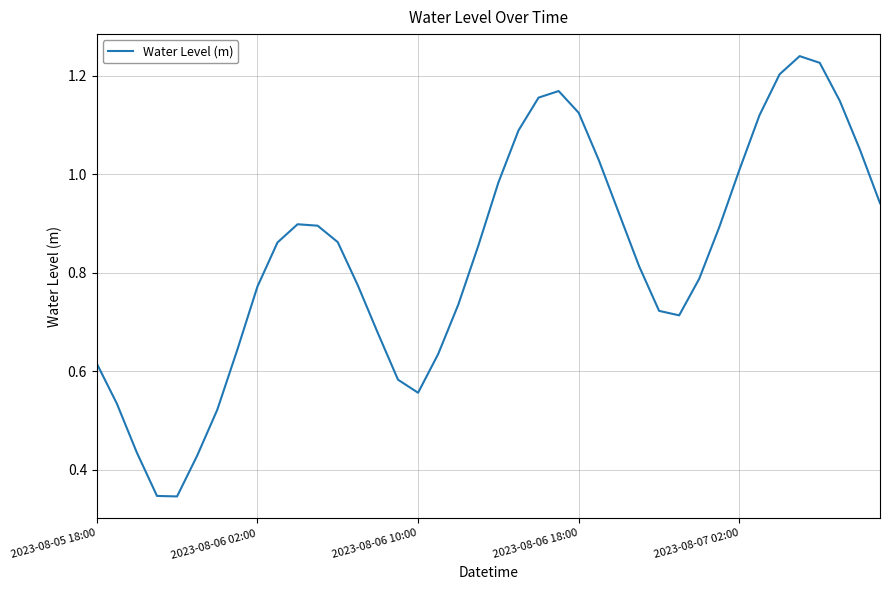

Does the chart have visible grid lines?

Yes